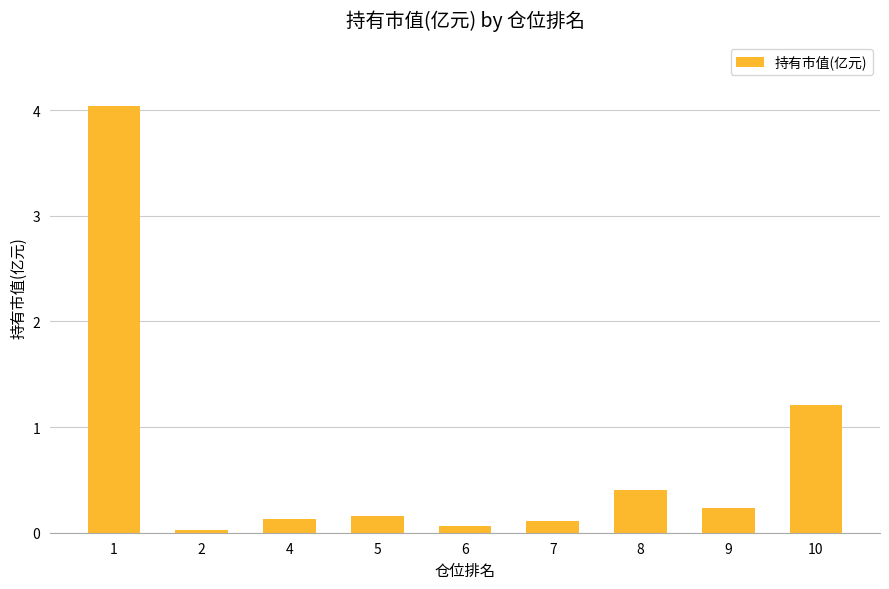

Between 2 and 5, which is larger?

5